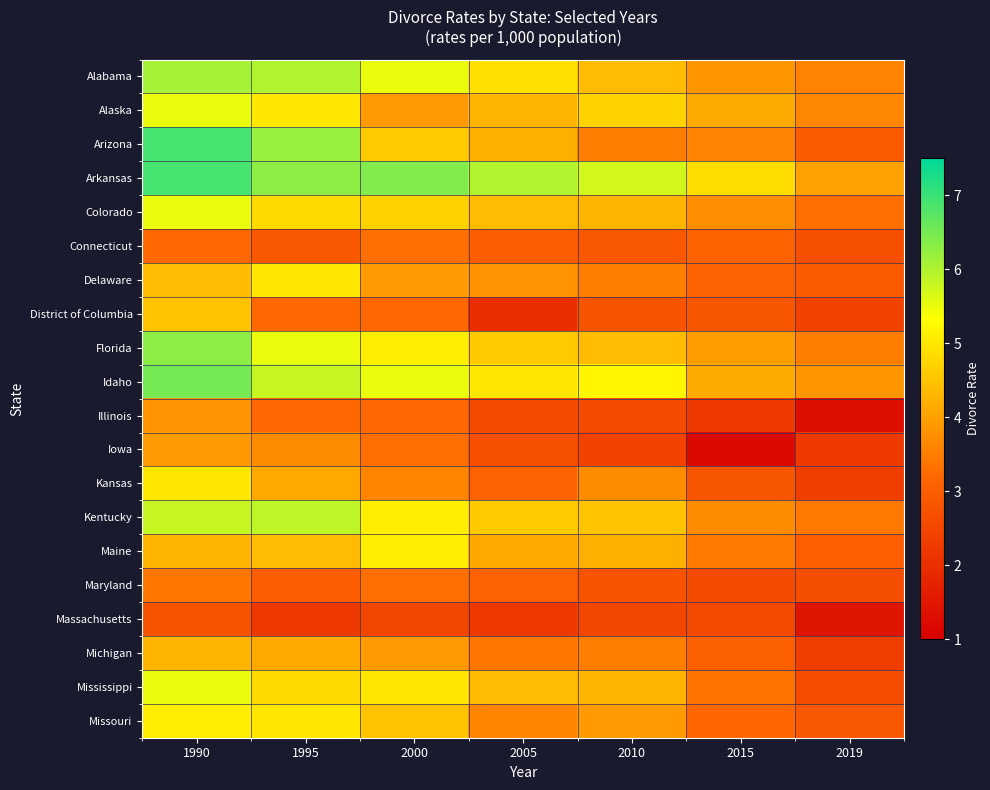

Which label corresponds to the smallest value in the chart?

2015